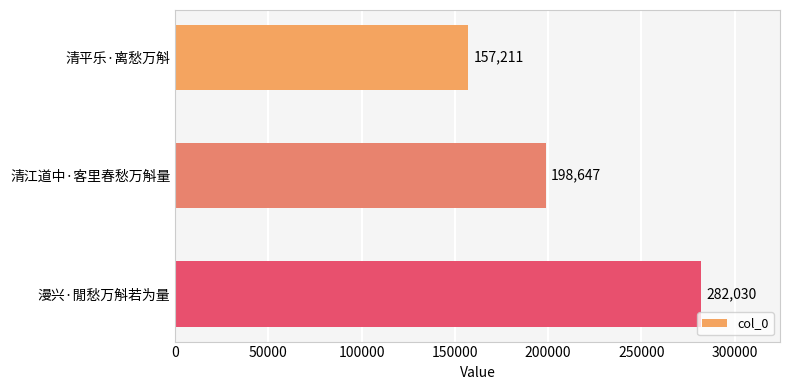

Reading bottom to top, what are all the values shown in this chart?

漫兴·閒愁万斛若为量=282030	清江道中·客里春愁万斛量=198647	清平乐·离愁万斛=157211